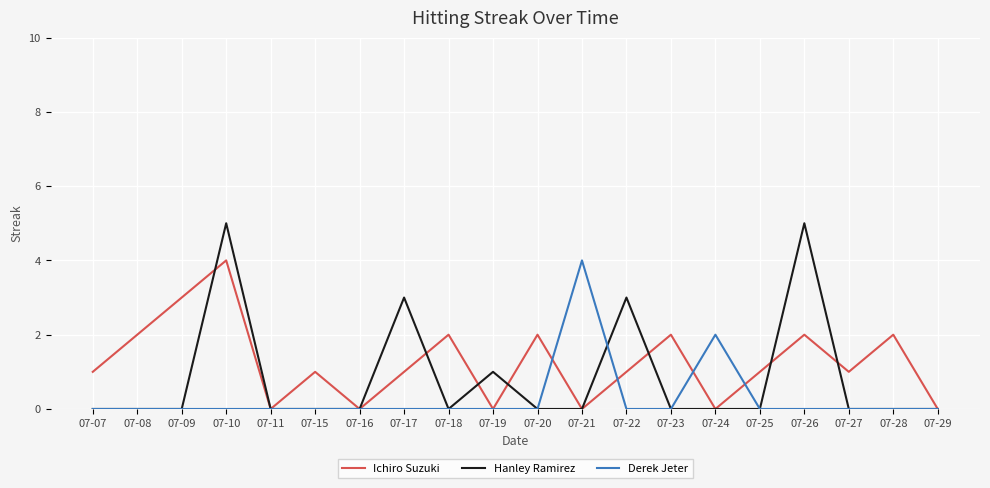

Rank the series by their average value, from lowest to highest.

Derek Jeter, Hanley Ramirez, Ichiro Suzuki